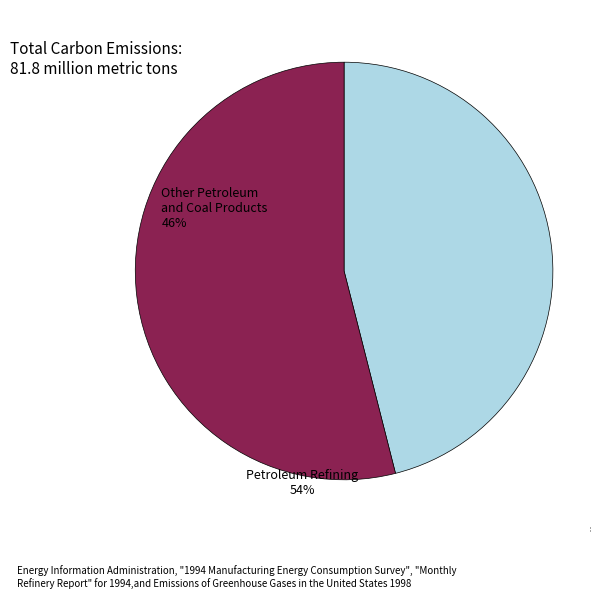

What is the majority slice?

Petroleum Refining